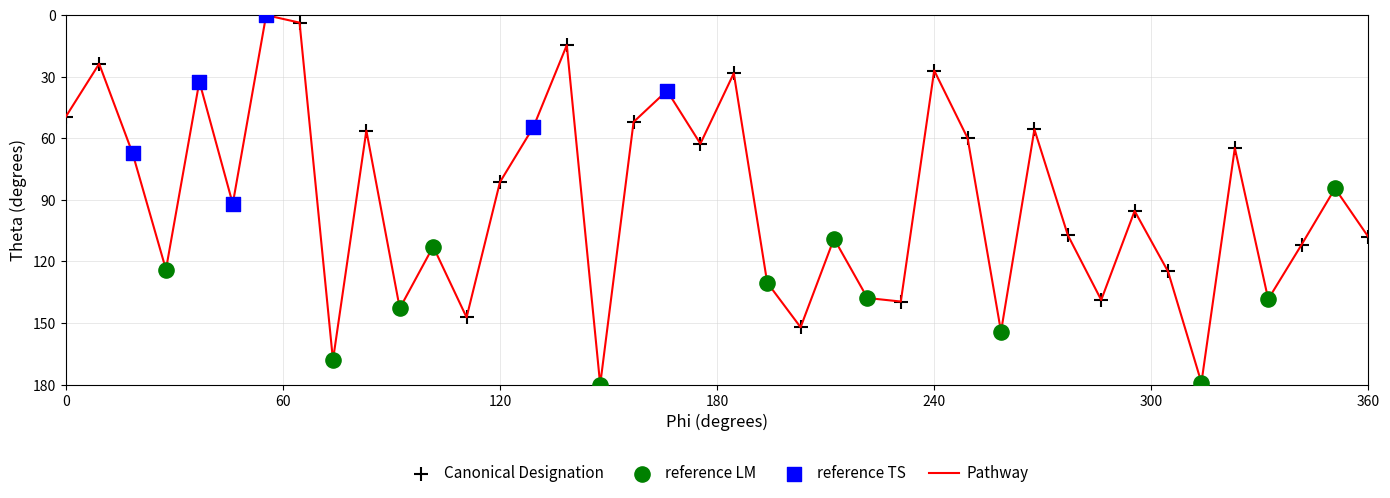

What is the greatest value displayed?

180.0